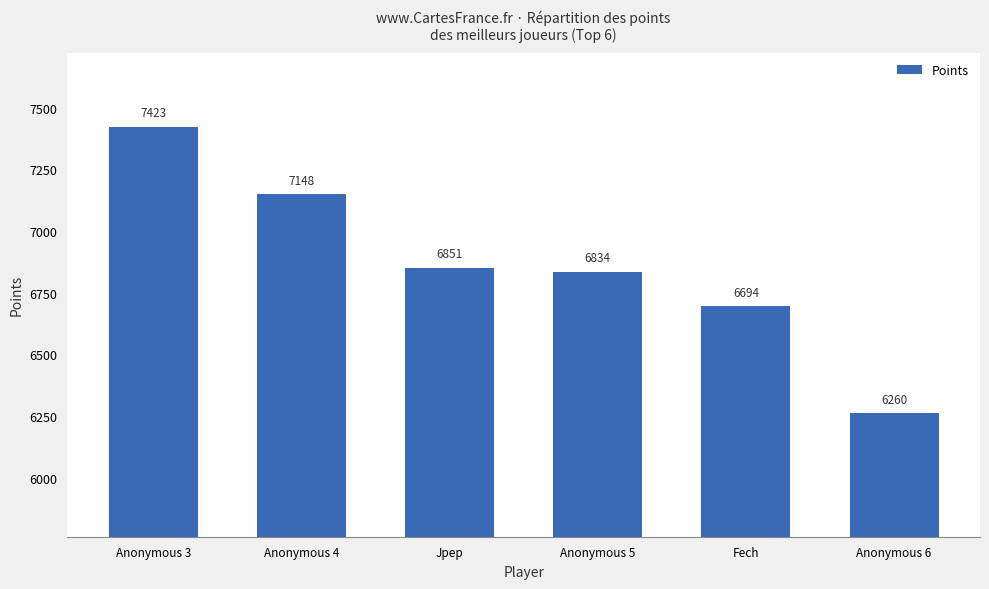

How many bars are there in total?

6